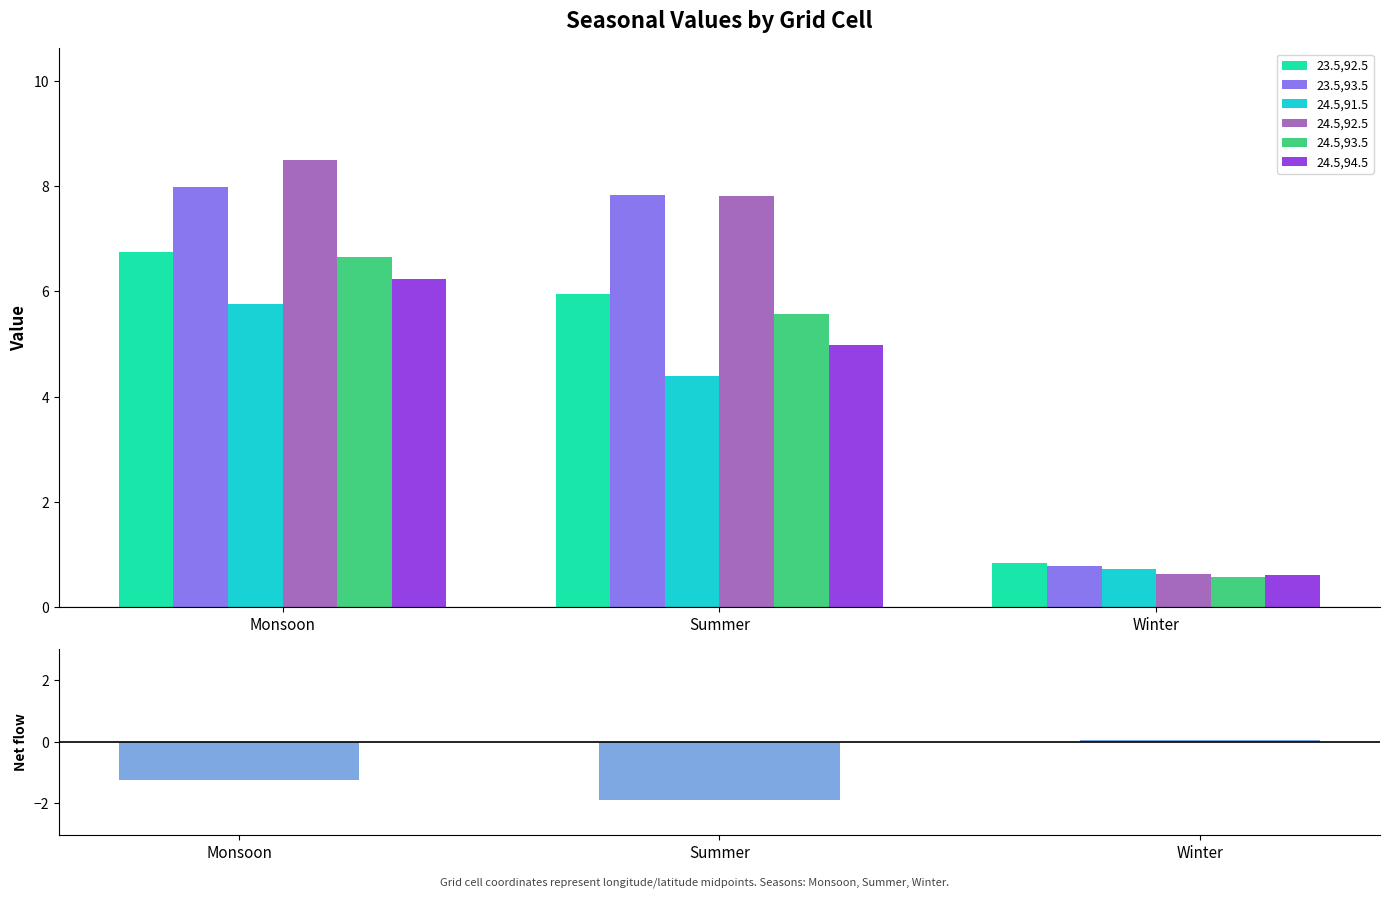

Which series has the largest range (max minus min)?

24.5,92.5